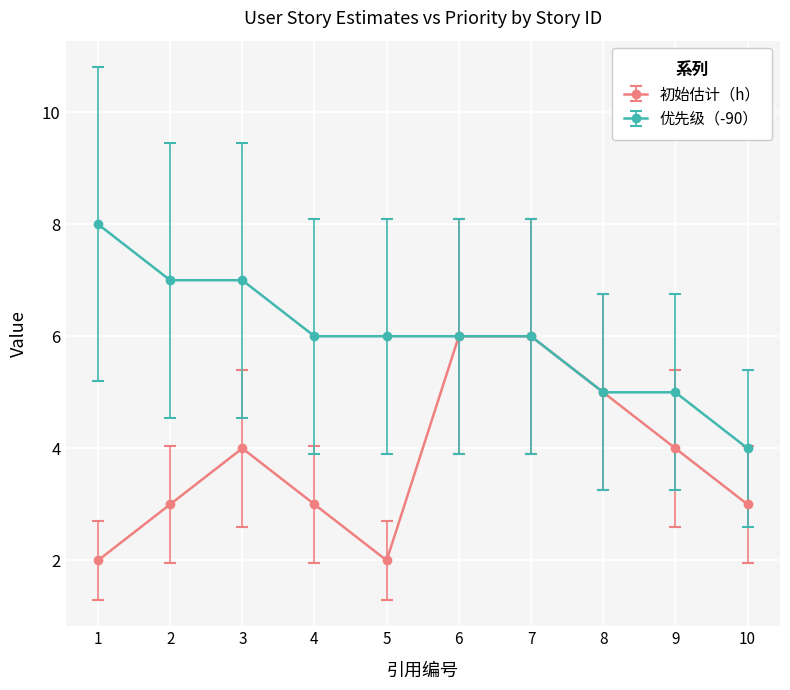

How many lines are shown in the chart?

2